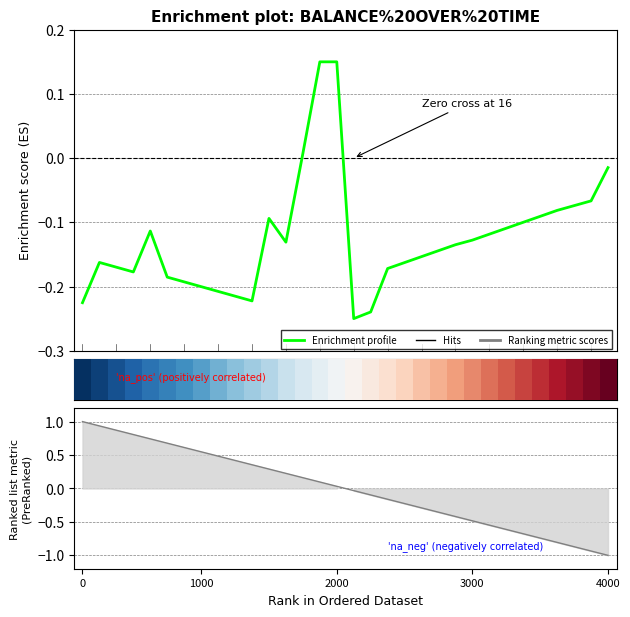

Between 3000 and 31, which series saw the biggest shift?

Ranking metric scores